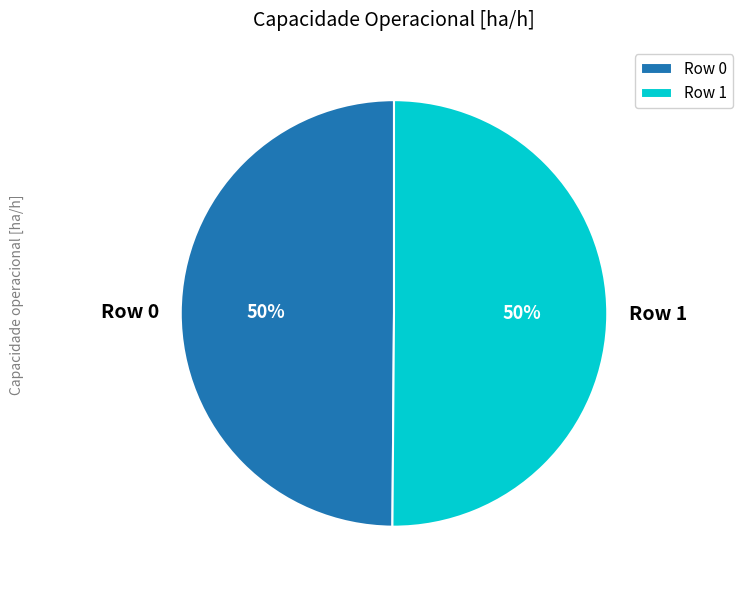

Combined, do Row 0 and Row 1 account for over 50%?

Yes